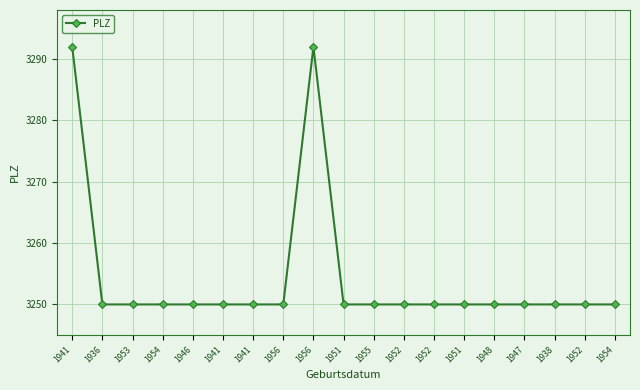

Does the chart have visible grid lines?

Yes